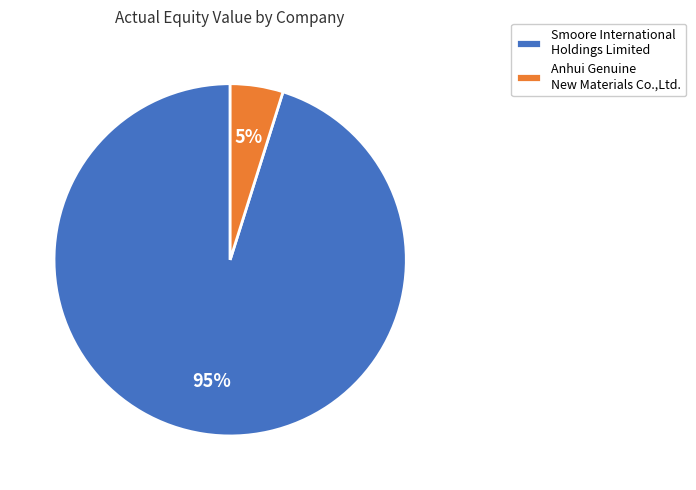

The Anhui Genuine New Materials Co.,Ltd. slice represents 15% of the pie. True or false?

False